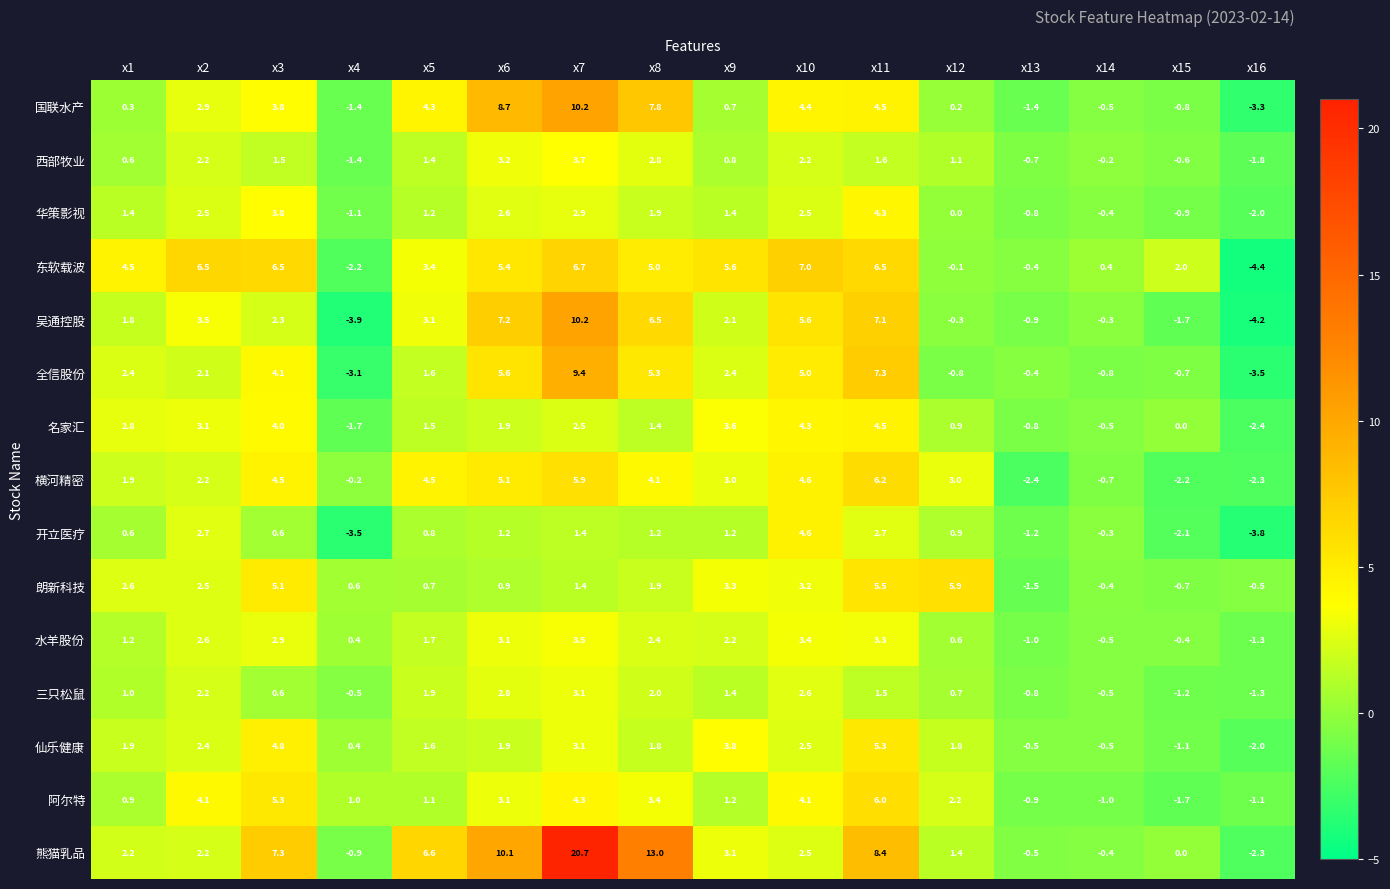

Between x3 and x8, which series saw the biggest shift?

熊猫乳品